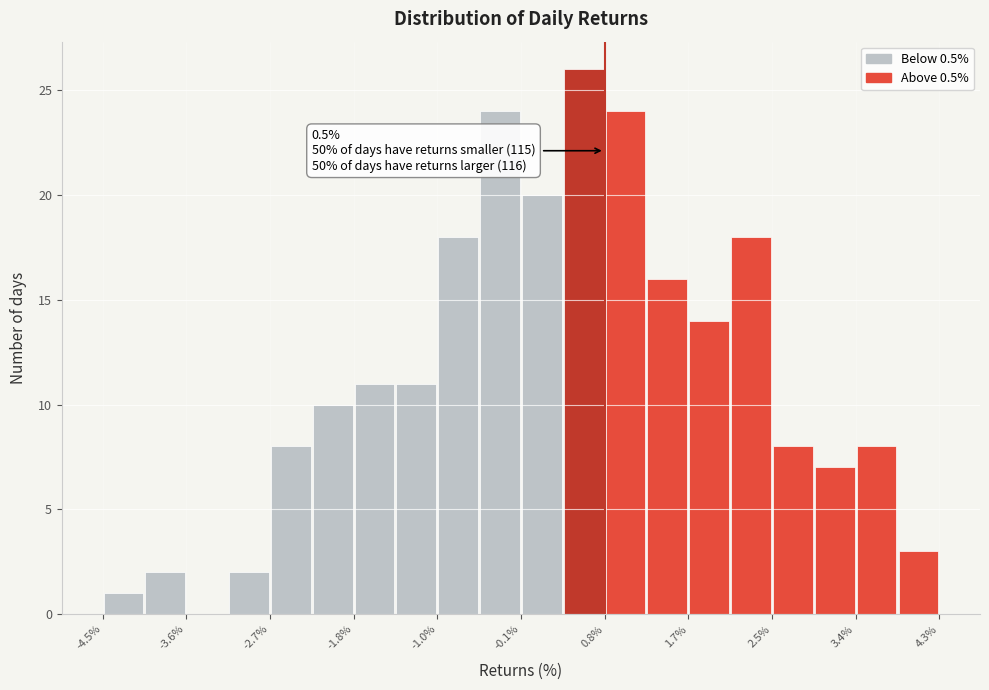

Which range on the x-axis has the tallest bar?

0.3 to 0.8